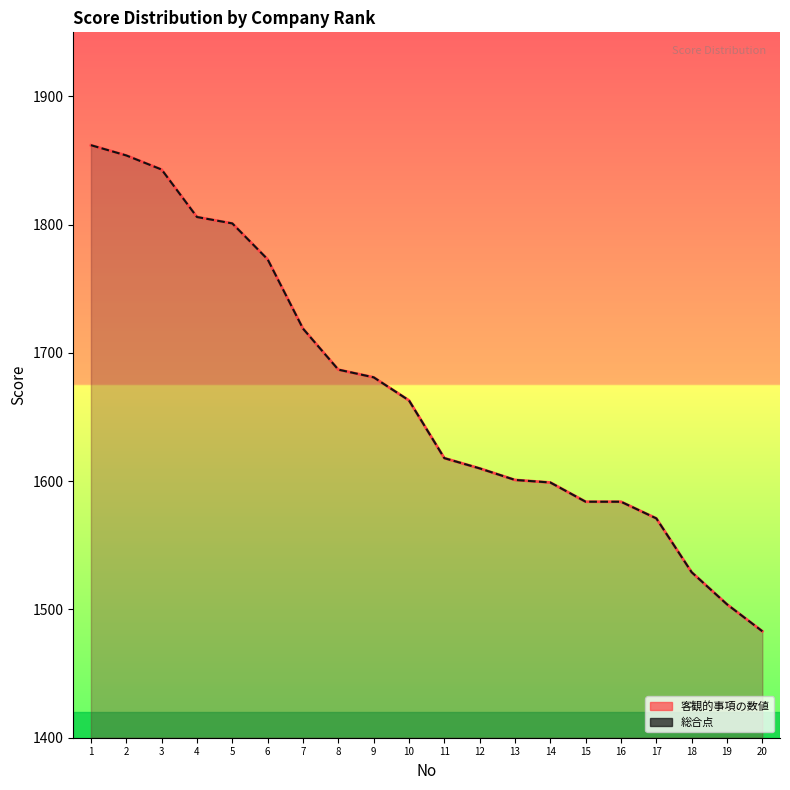

What is the value of the 総合点 point at the 17th from the left?

1571